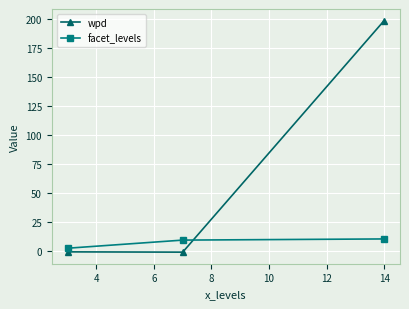

Which series has the largest range (max minus min)?

wpd